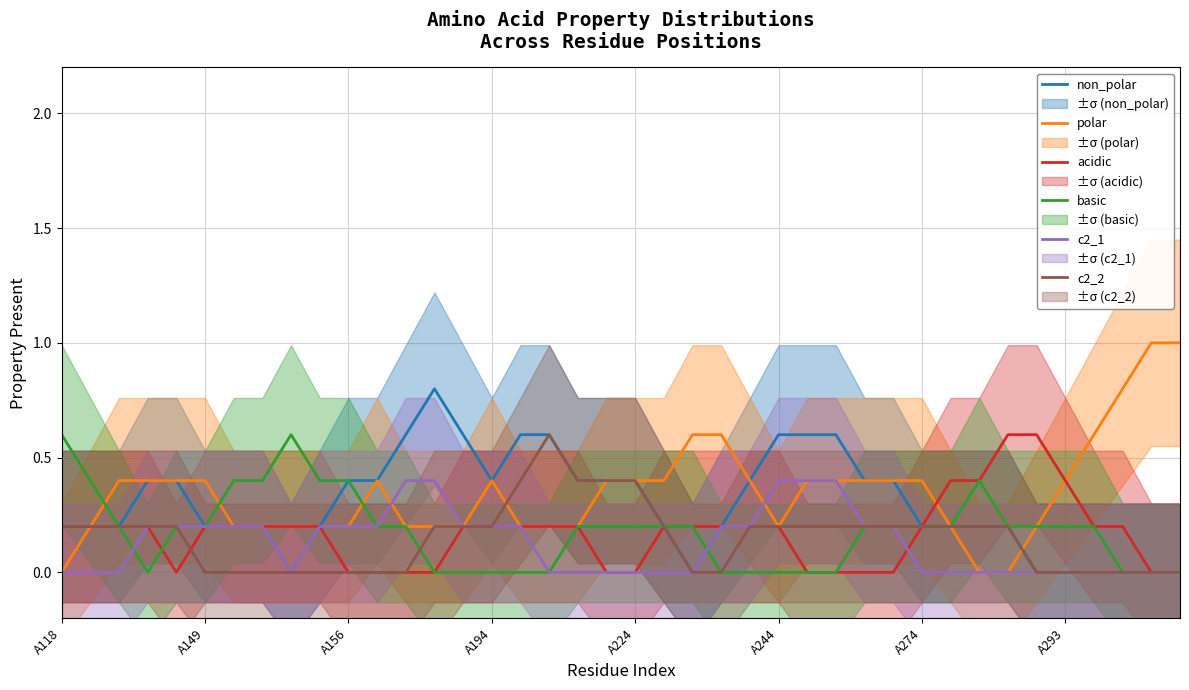

Is it true that polar equals 0.3 at A244?

False